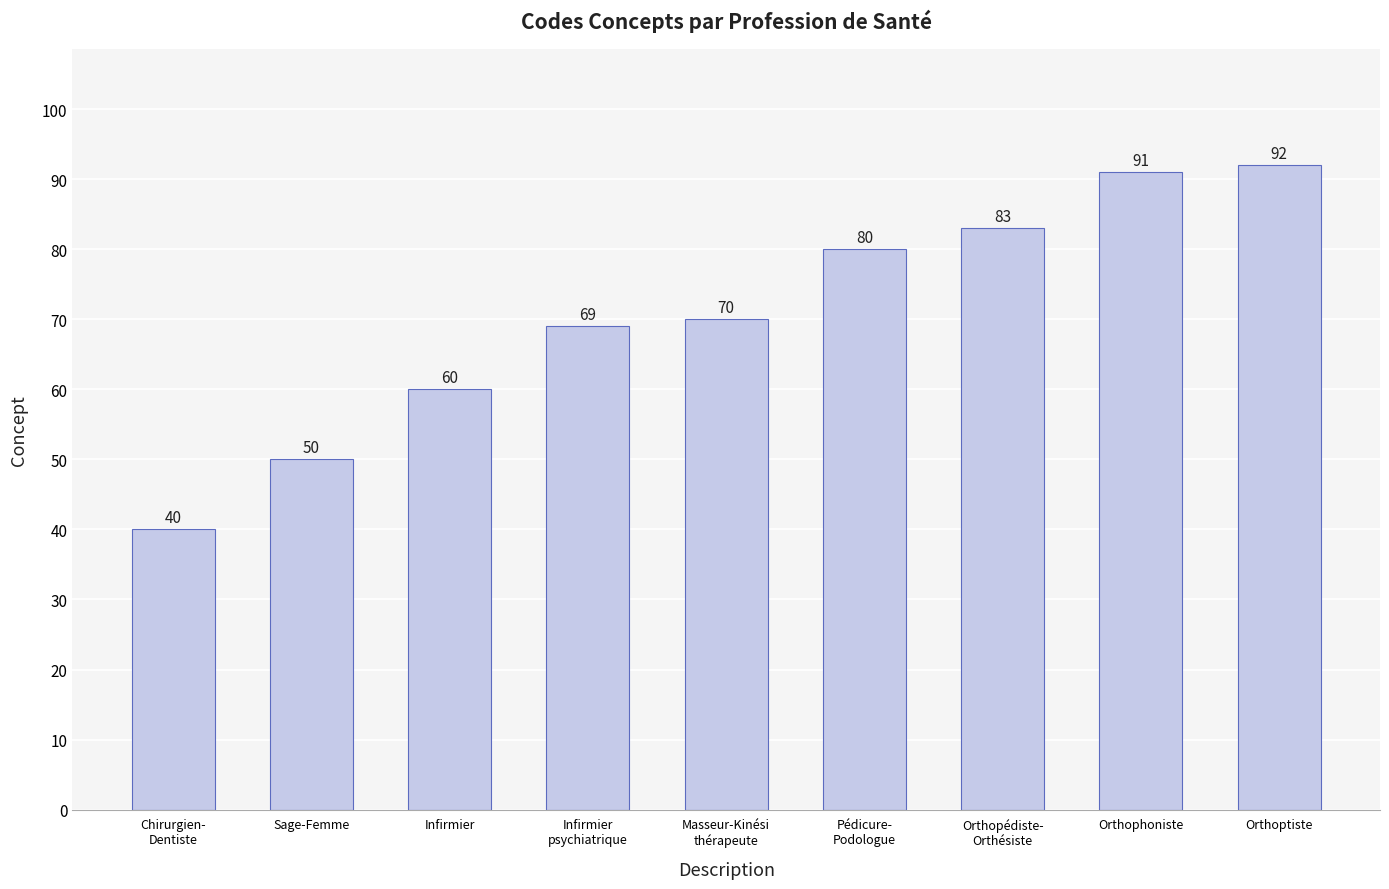

What is the sum of the values at Infirmier and Masseur-Kinési
thérapeute?

130